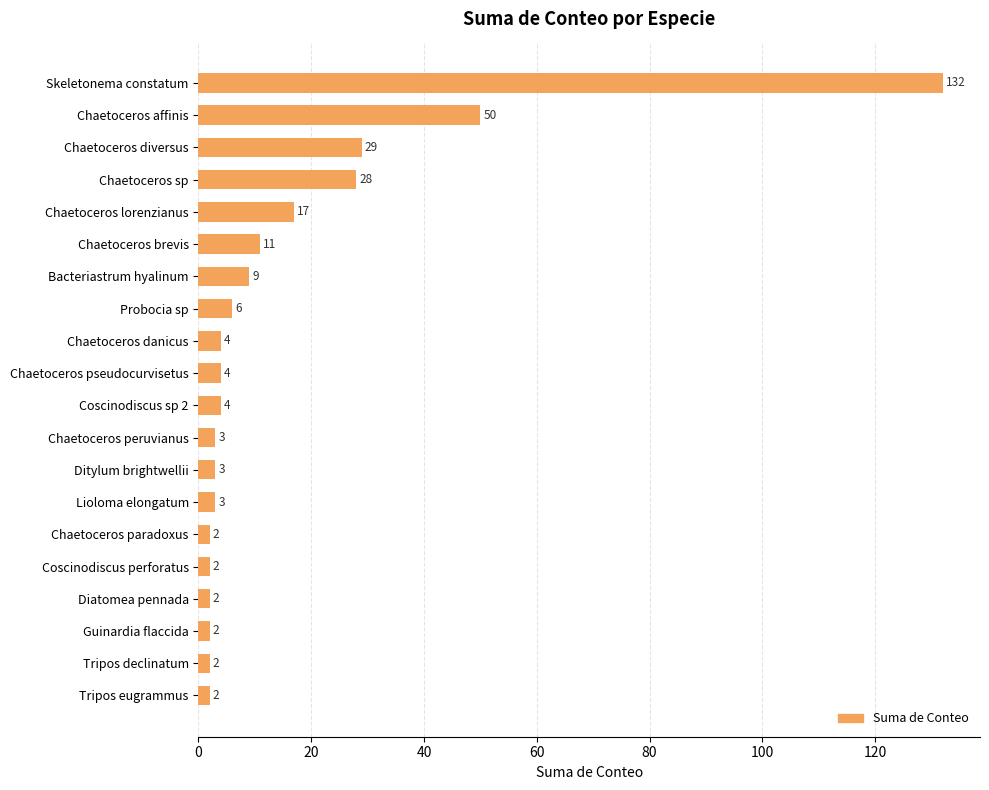

What is the label of the 9th bar from the top?

Chaetoceros danicus